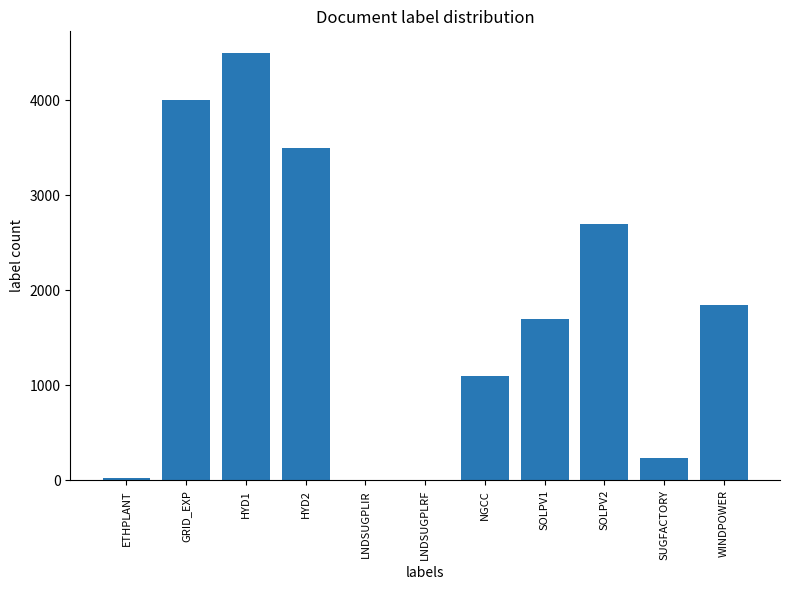

Is it true that the value at SOLPV1 is 1700.0?

True